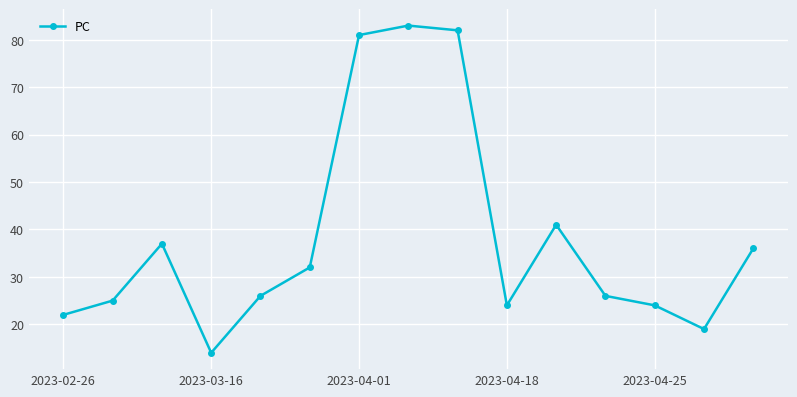

What is the difference between the maximum and second lowest values?

64